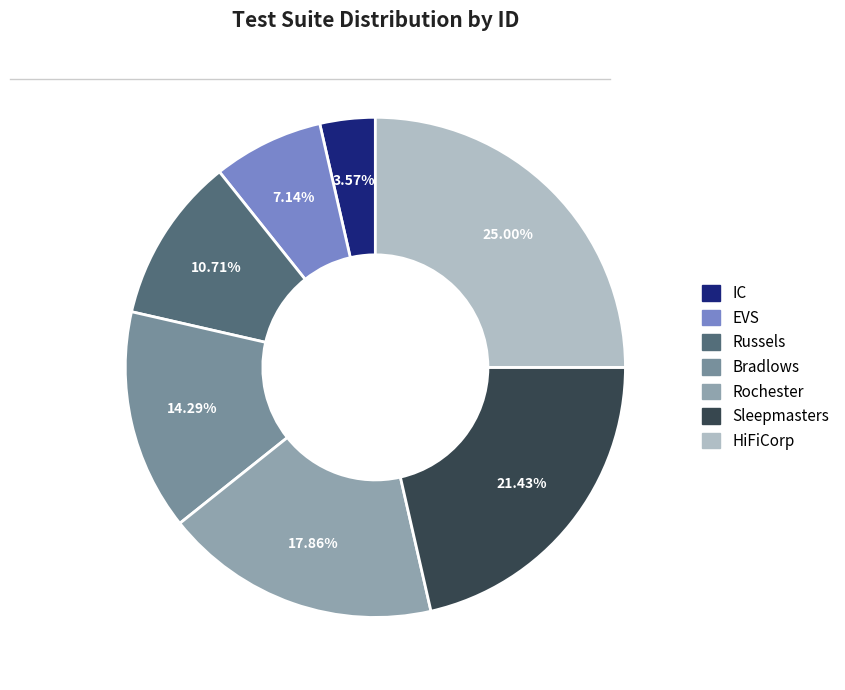

To the nearest percent, what portion does Sleepmasters represent?

21%